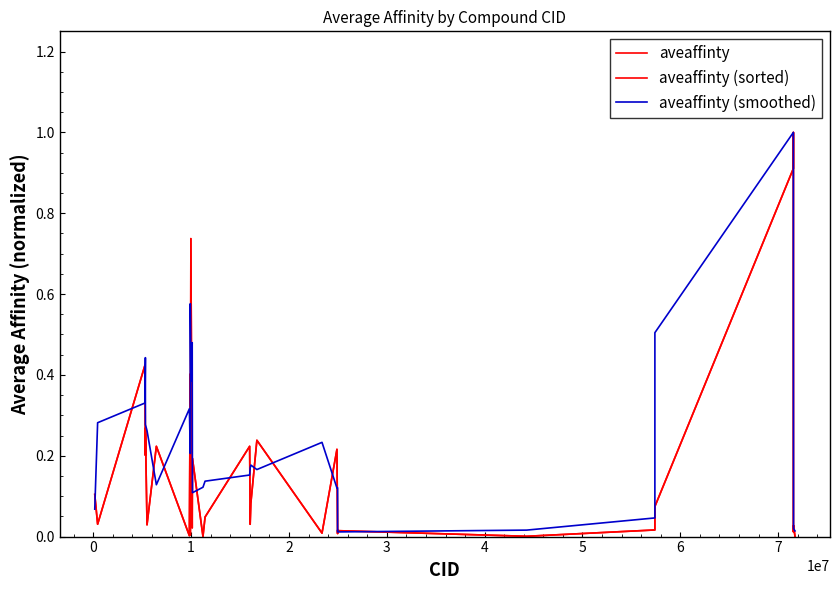

What is the maximum value for aveaffinty (sorted)?

1.0